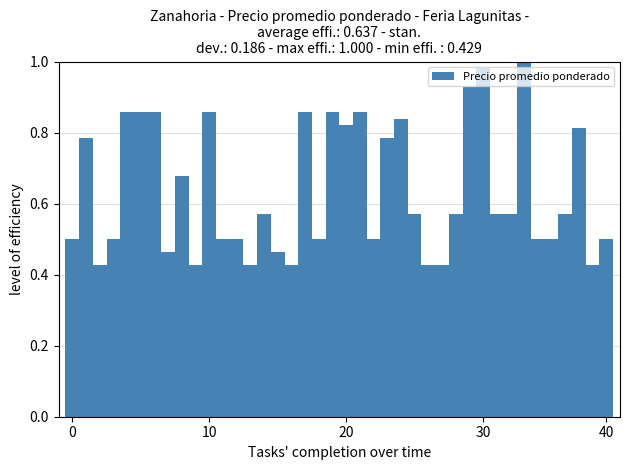

What is the sum of all values?

25.5